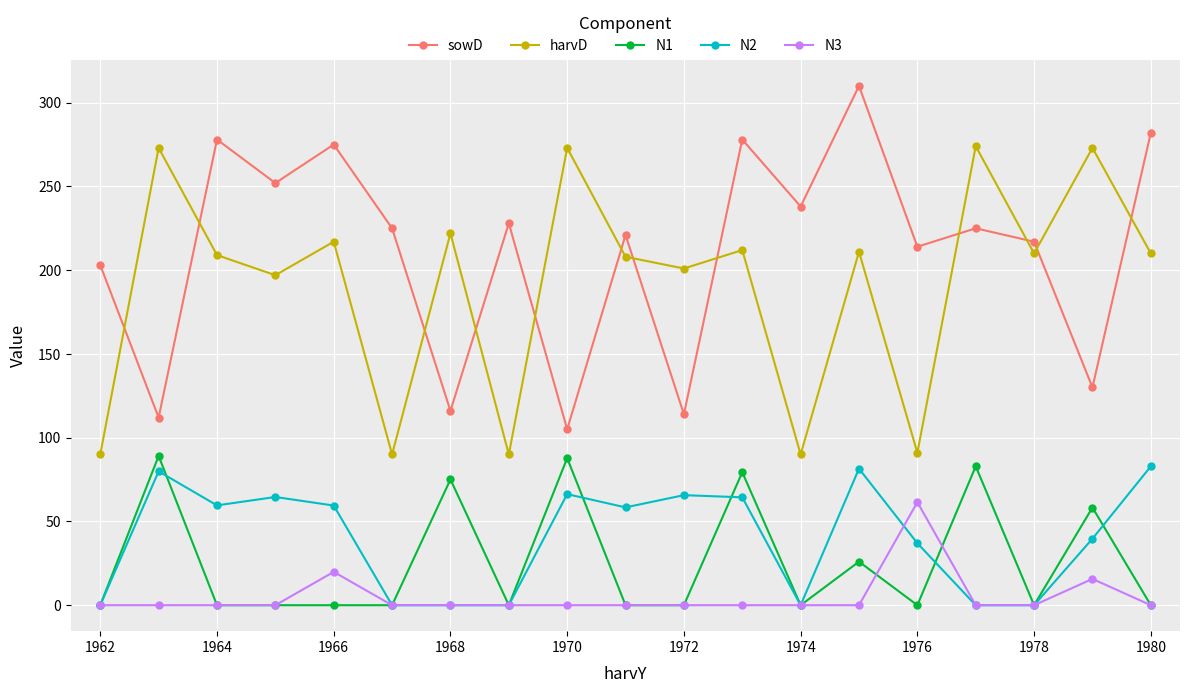

How many categories are shown in the chart?

19